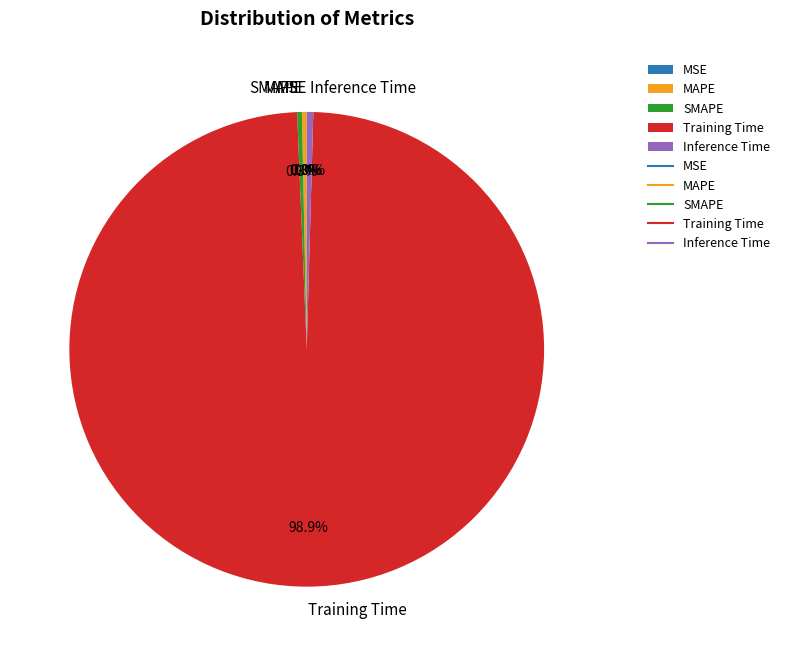

Is Inference Time the majority of the pie?

No